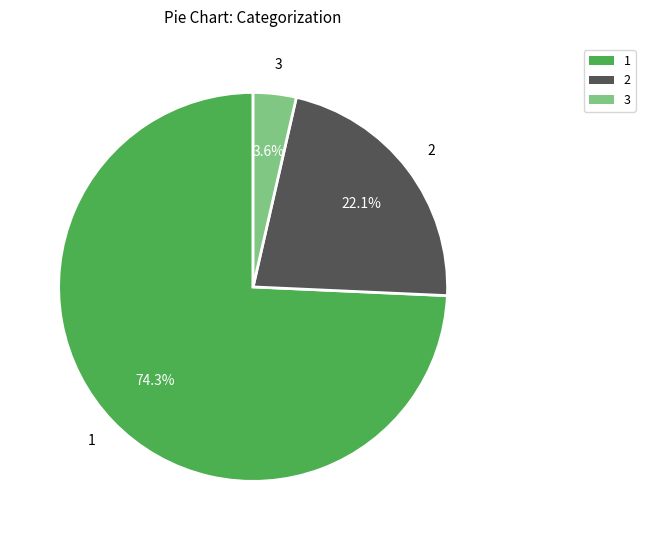

The 2 slice represents 28% of the pie. True or false?

False